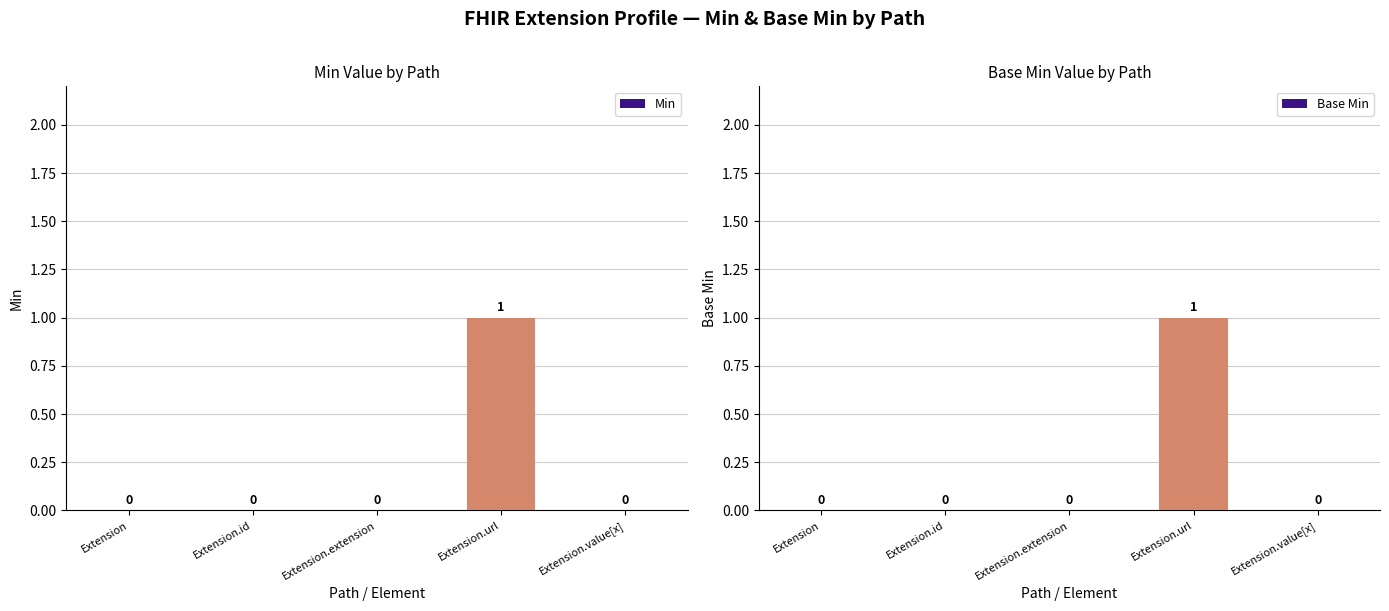

The Min series shows 0 at Extension.id. True or false?

True